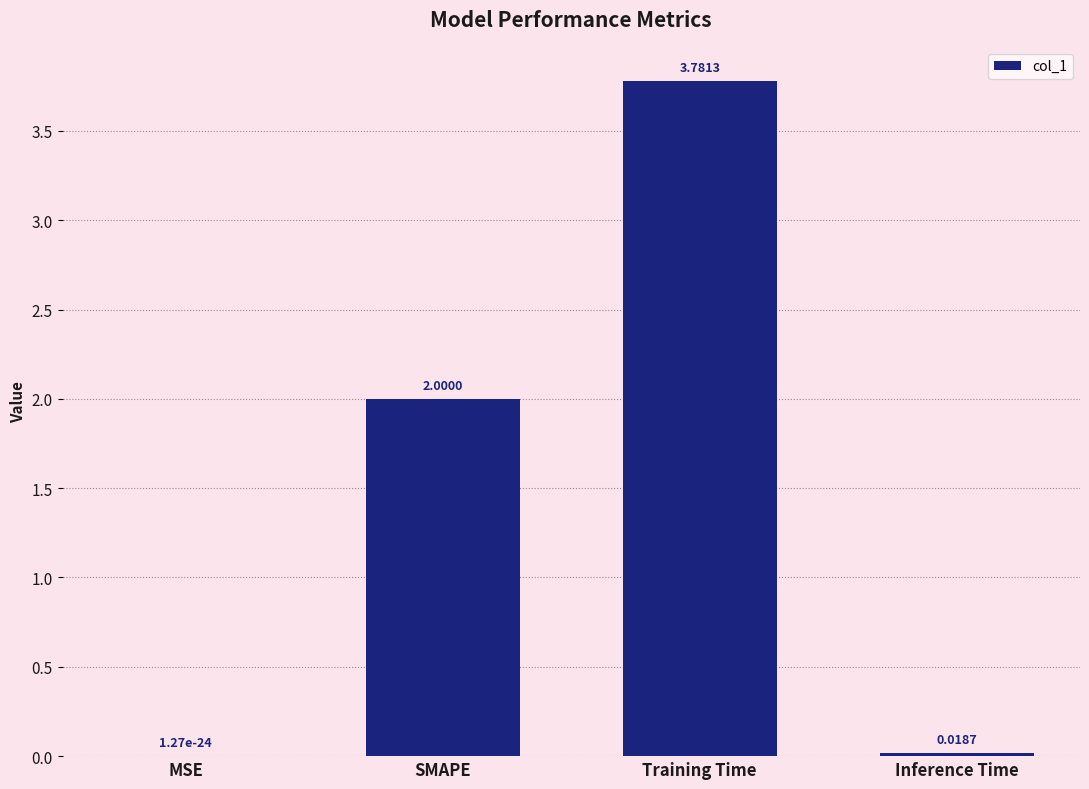

Which category has the highest value across all series?

Training Time